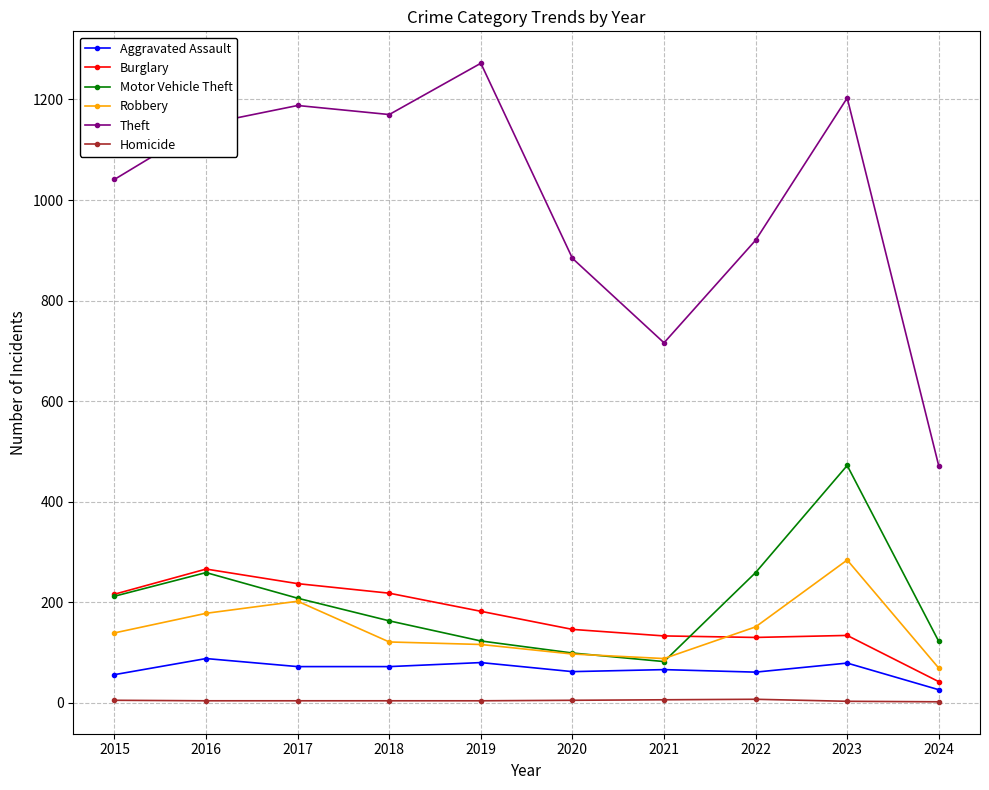

What is the difference between the maximum and minimum values in the Motor Vehicle Theft series?

390